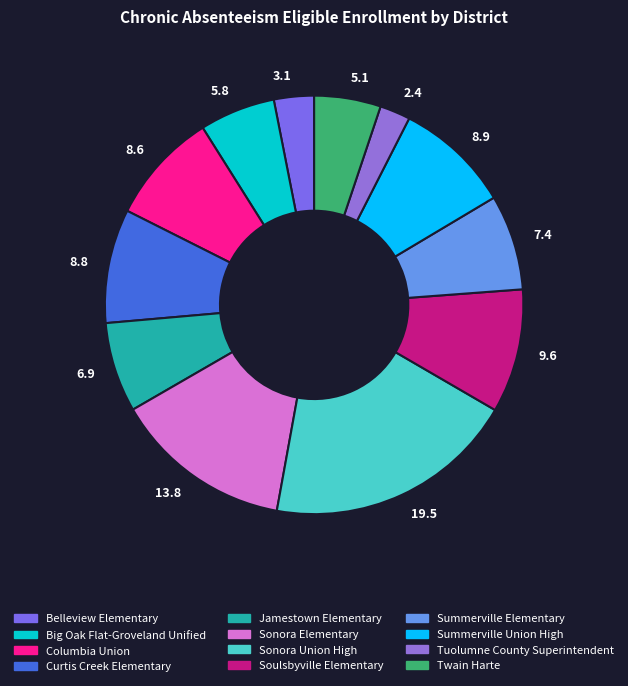

The Belleview Elementary slice represents 11% of the pie. True or false?

False